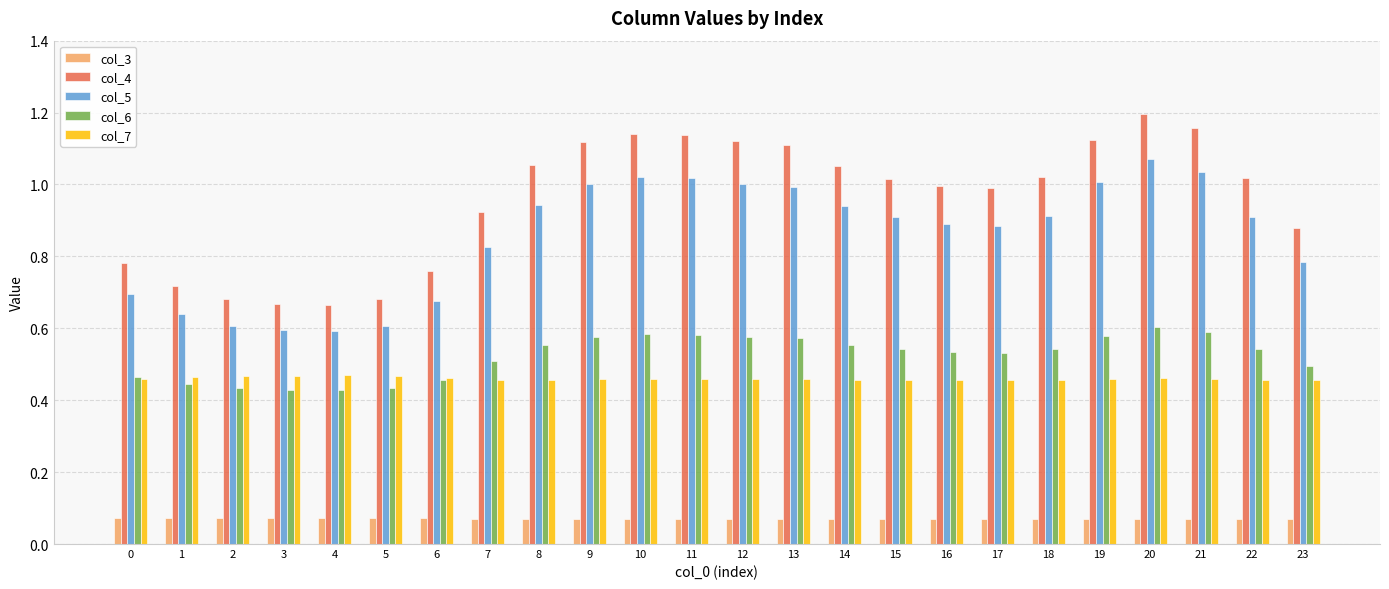

What are all the series names shown in the legend?

col_3, col_4, col_5, col_6, col_7